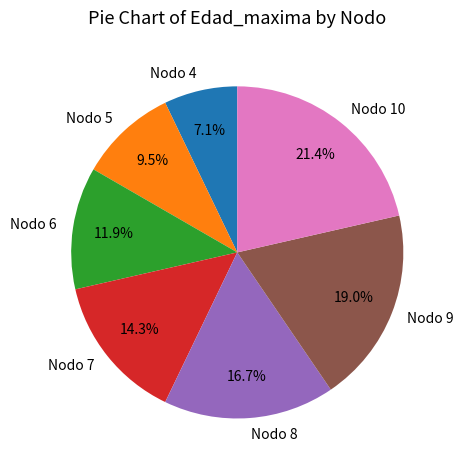

Between Nodo 10 and Nodo 9, which is larger?

Nodo 10